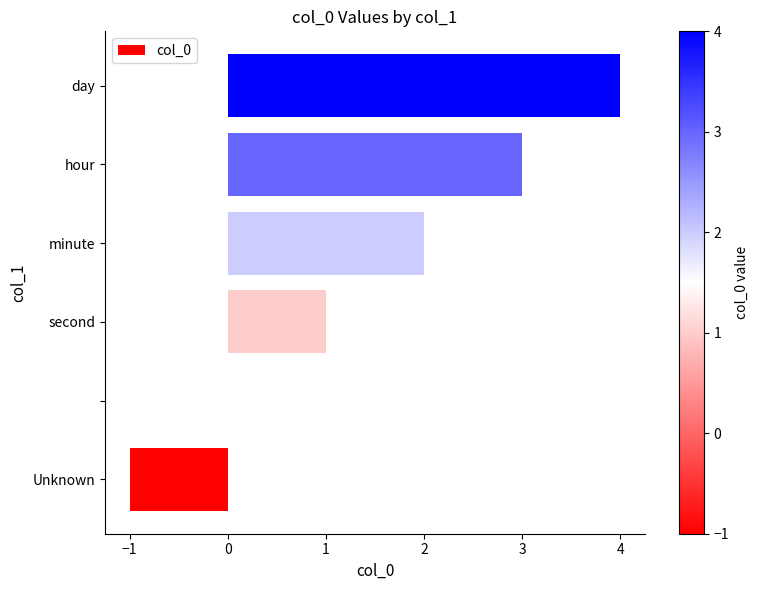

What is the sum of all values?

9